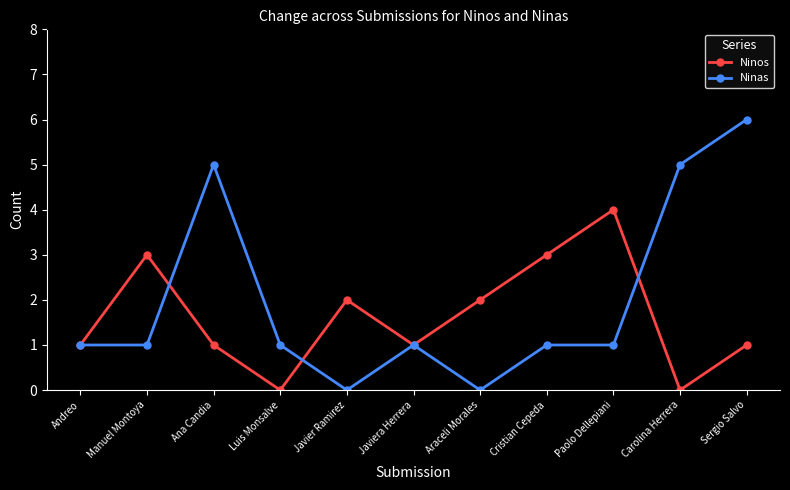

Which series has the largest total across all categories?

Ninas